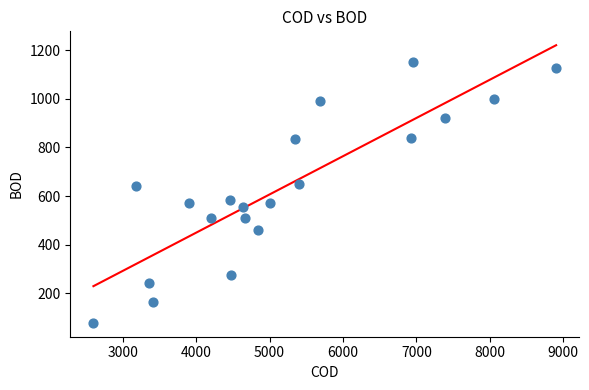

What is the range of X values (max minus min)?

6306